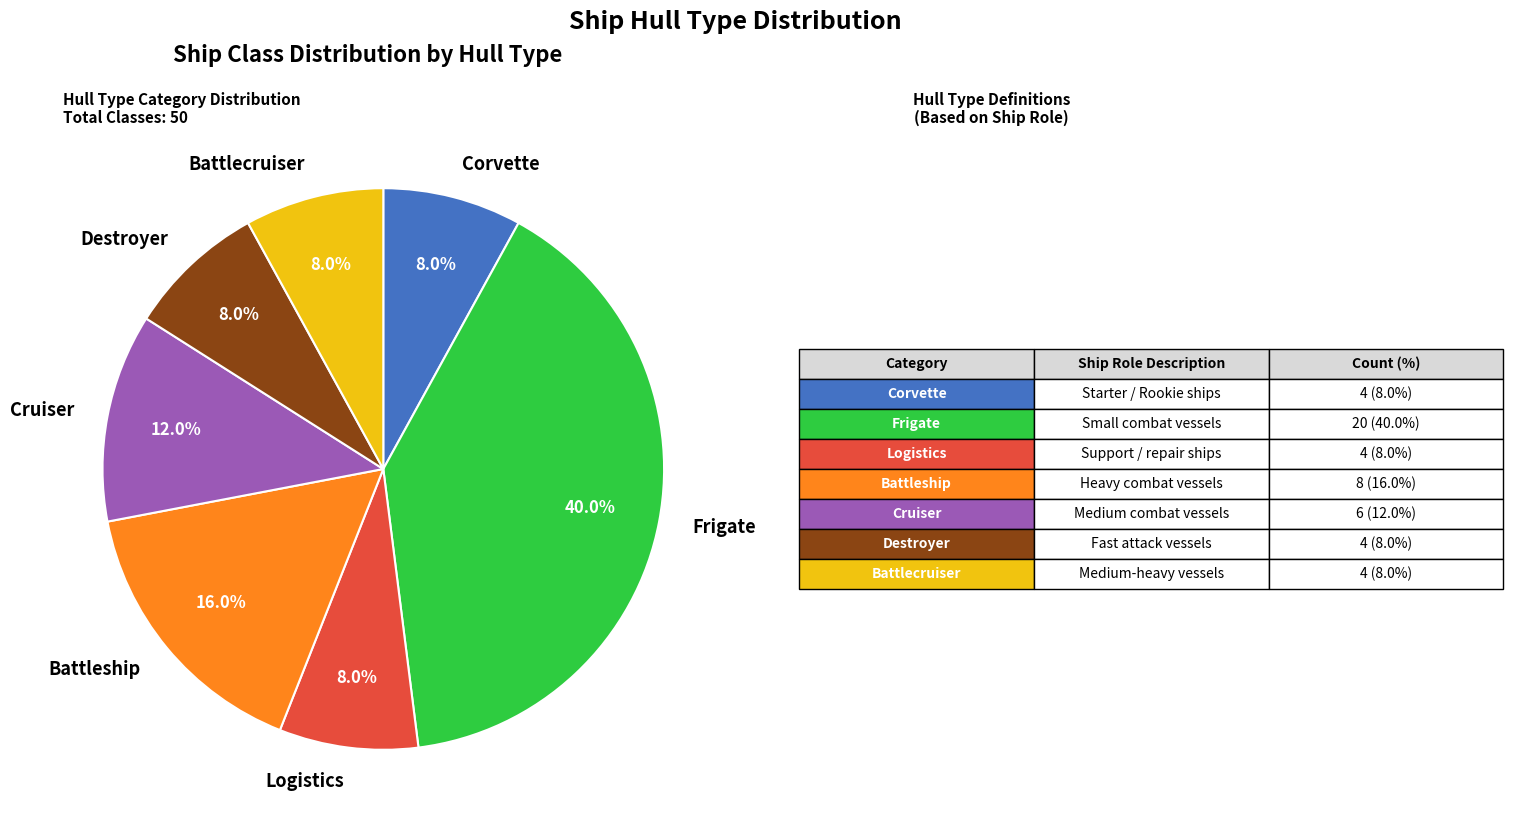

To the nearest percent, what is the combined percentage of Battlecruiser and Battleship?

24%